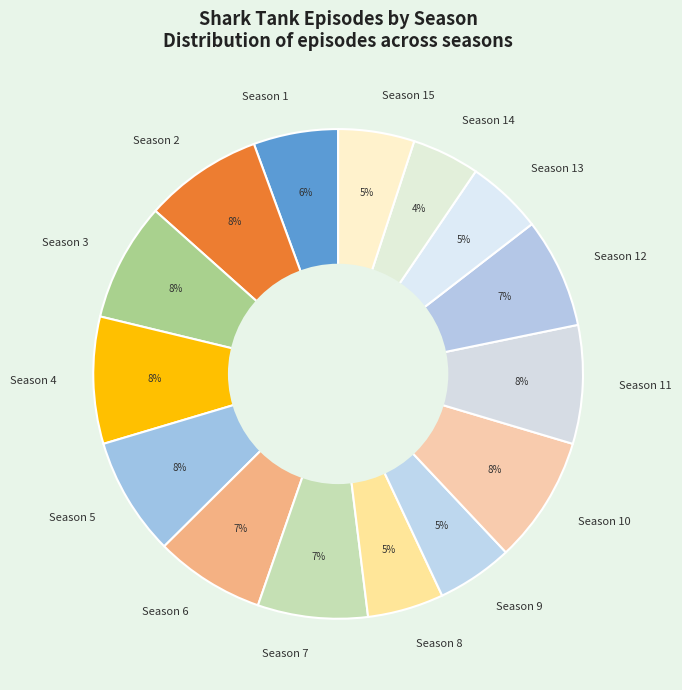

What is the ratio of the value at Season 6 to the value at Season 15?

1.4